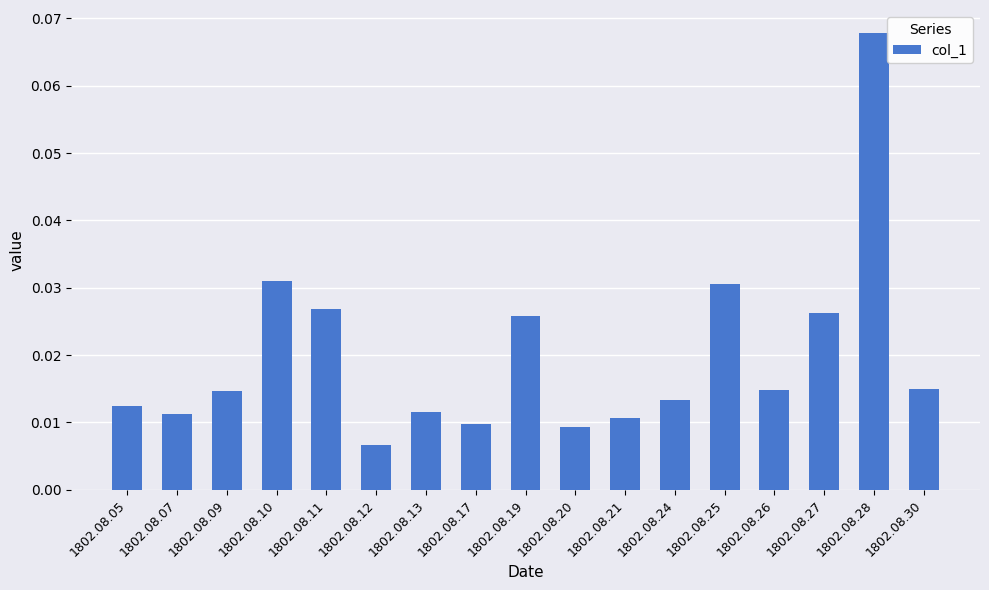

Count the values in the range 0 to 1.

17